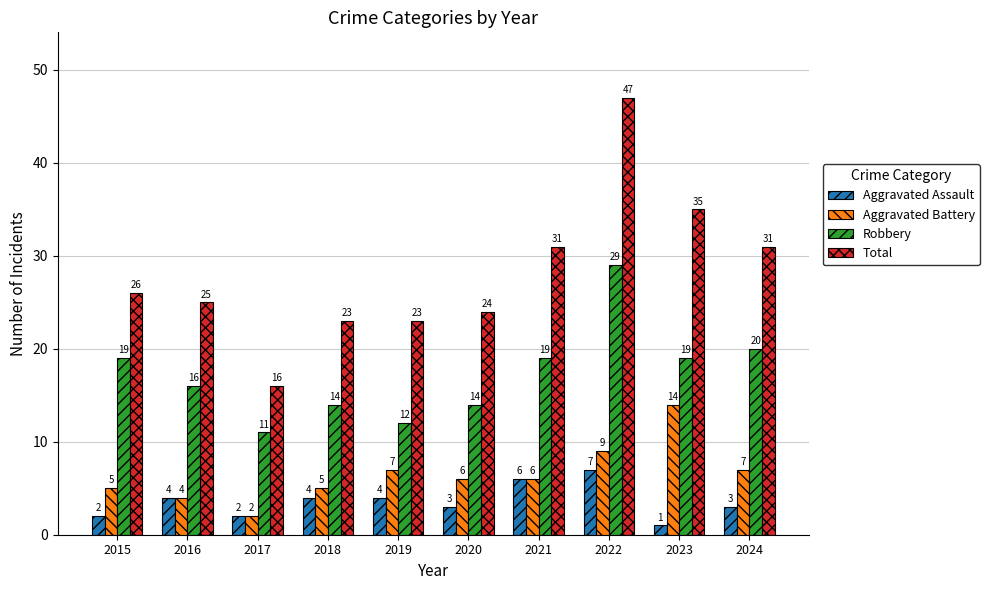

Which series has the largest total across all categories?

Total